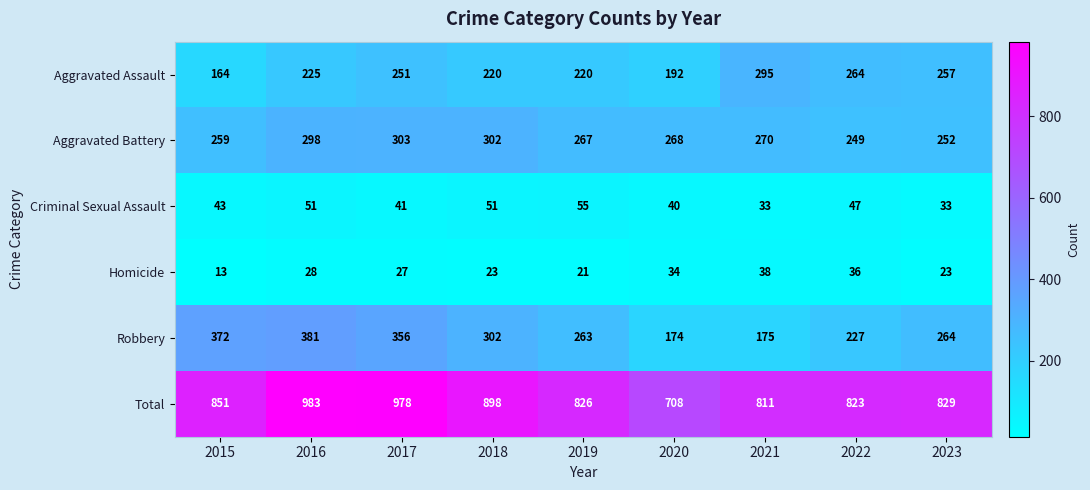

Count the number of categories in the chart.

9